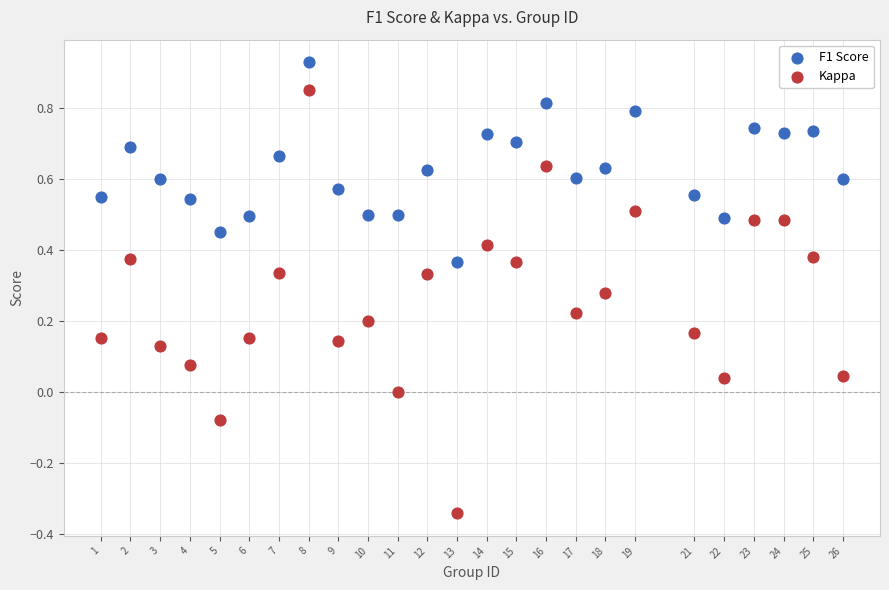

Across all data points, what is the range of Y values (max minus min)?

1.3